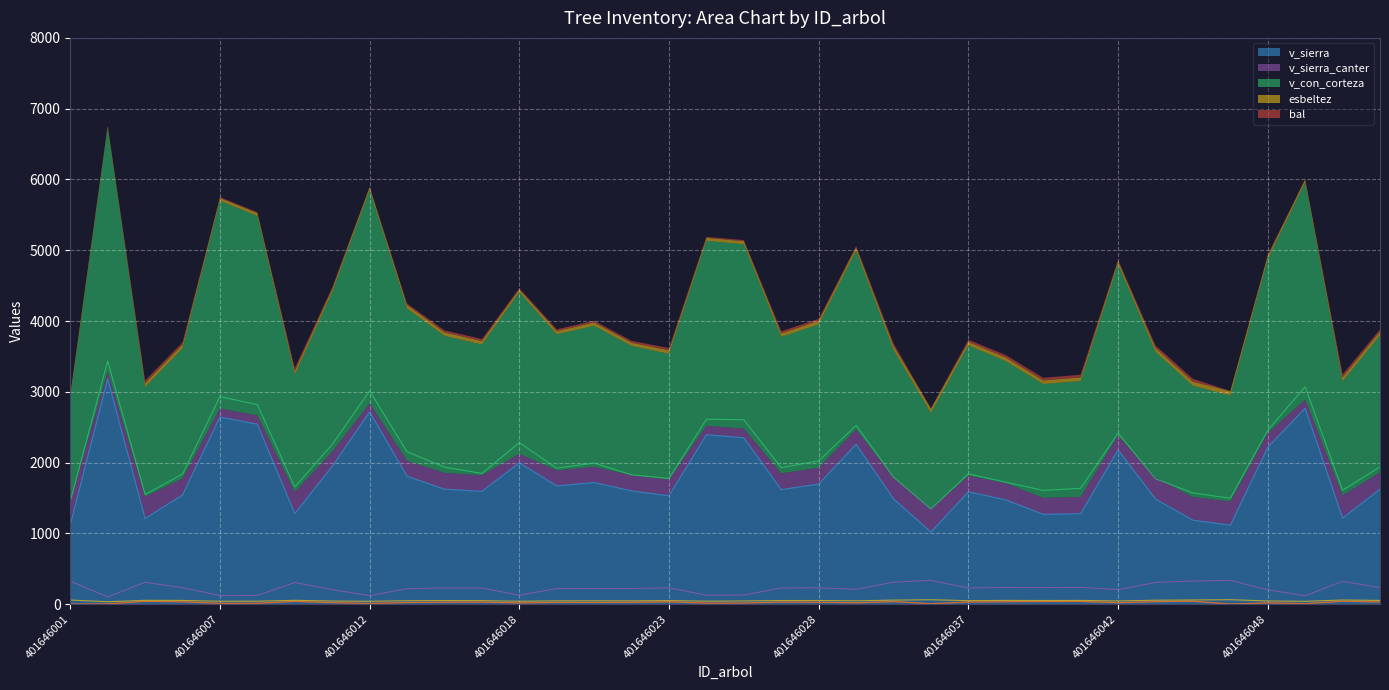

The v_sierra series shows 2178.7 at 401646042. True or false?

True